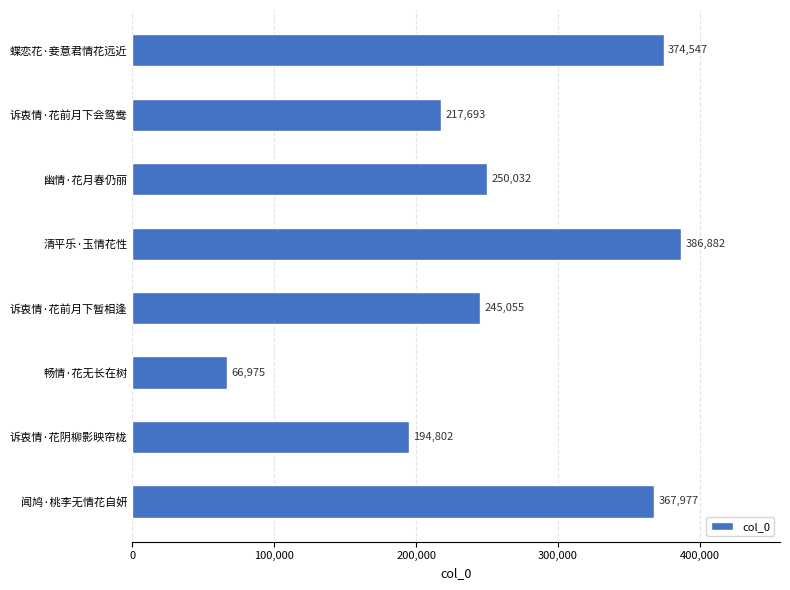

Reading top to bottom, transcribe all the data shown in this chart.

374547	217693	250032	386882	245055	66975	194802	367977